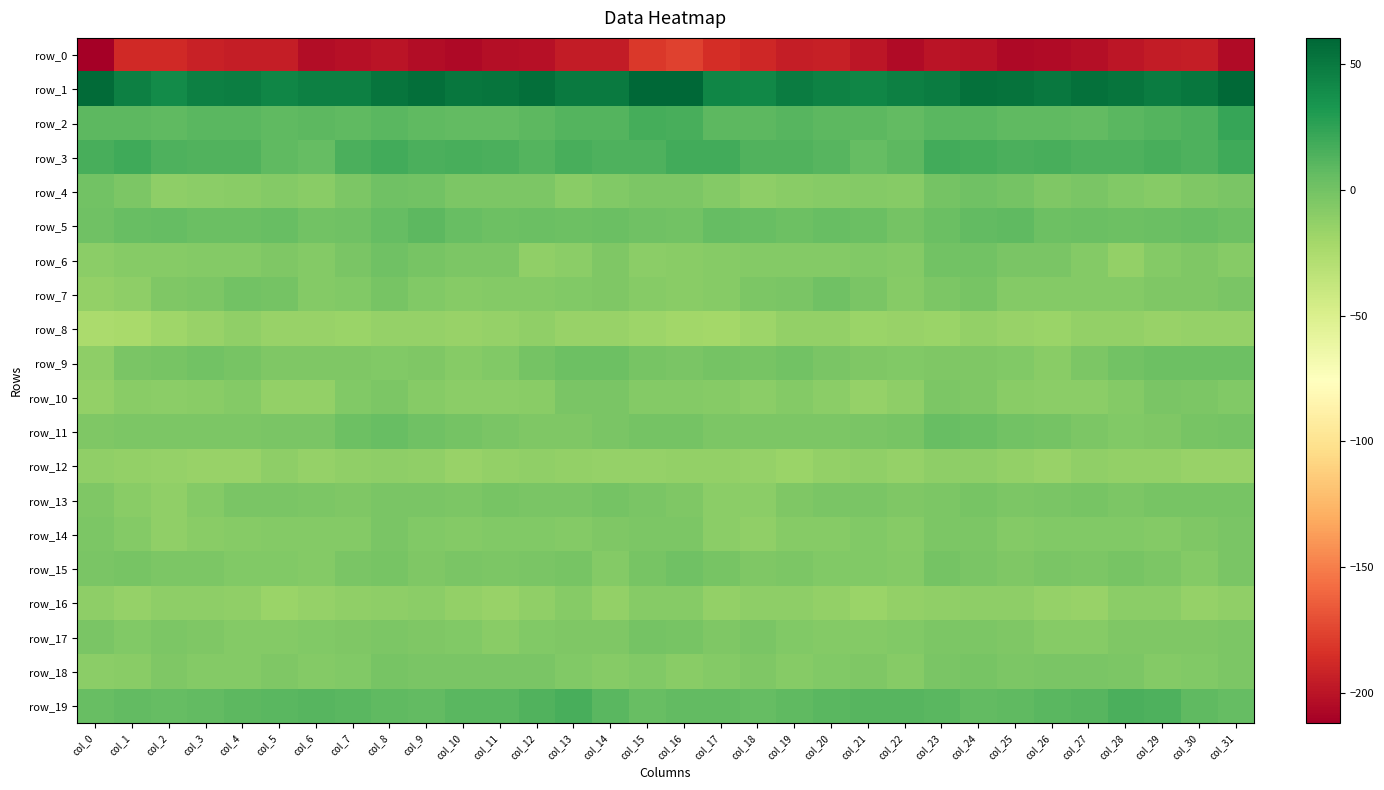

Is it true that row_15 equals -6.4 at col_21?

True